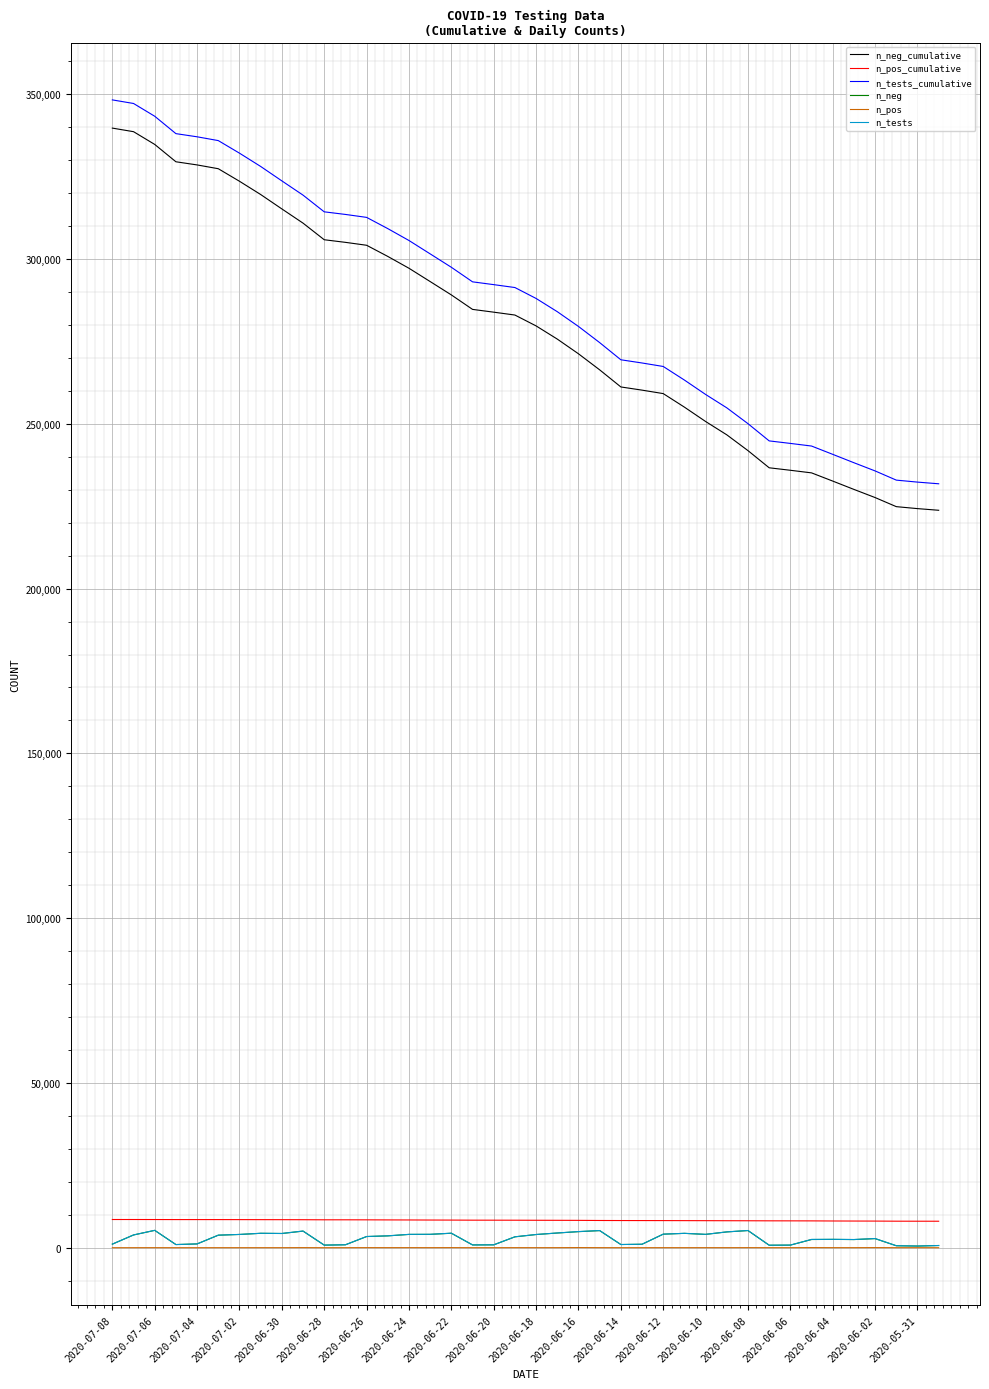

True or false: n_neg_cumulative and n_pos_cumulative intersect in this chart.

False